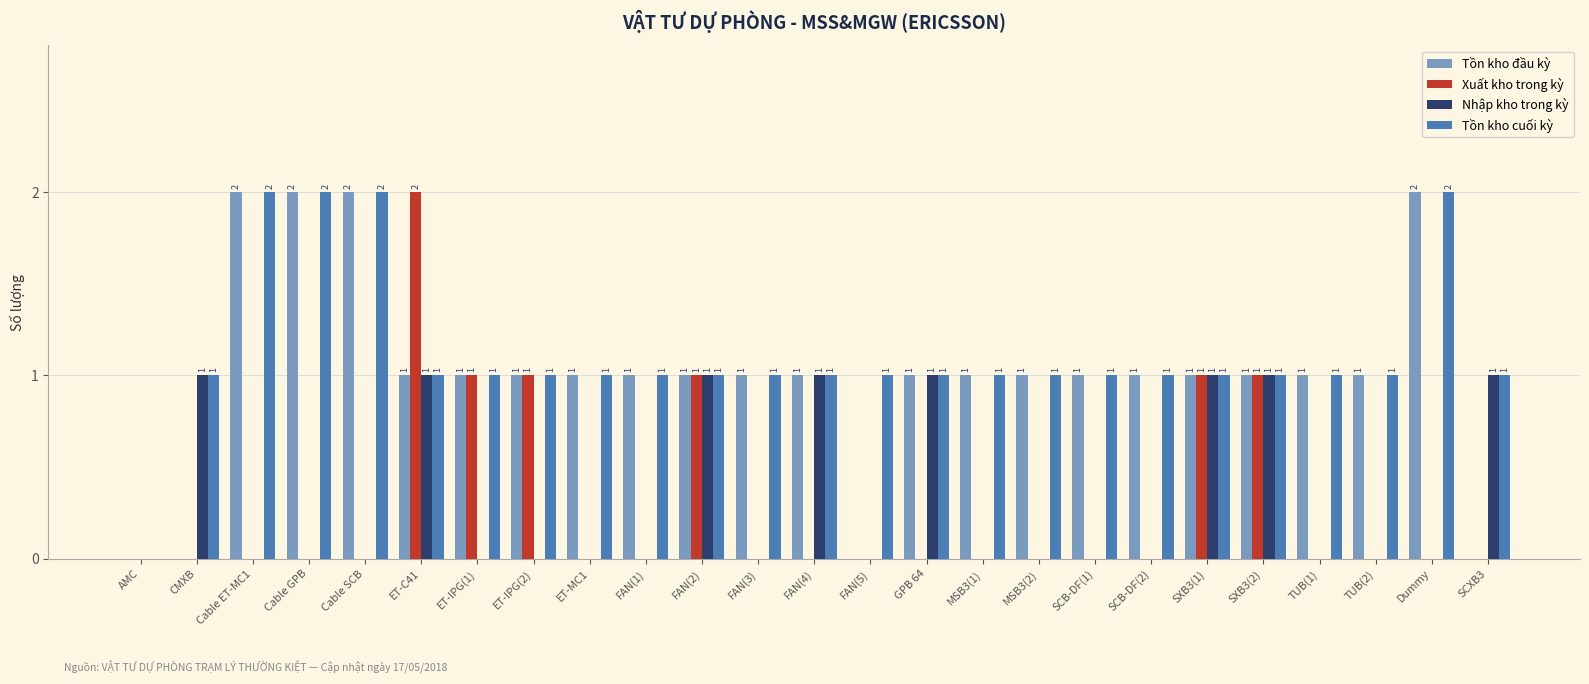

What is the sum of all Nhập kho trong kỳ values?

8